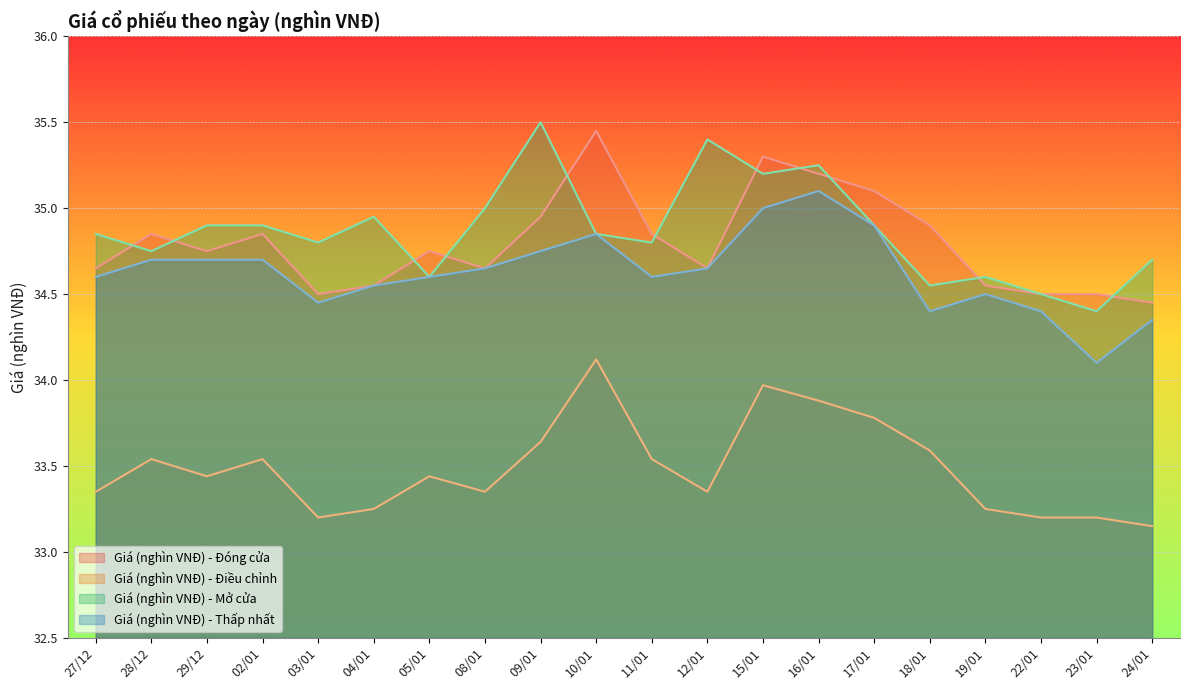

List the labels in order of Giá (nghìn VNĐ) - Điều chỉnh value, smallest first.

24/01, 03/01, 22/01, 23/01, 04/01, 19/01, 27/12, 08/01, 12/01, 29/12, 05/01, 28/12, 02/01, 11/01, 18/01, 09/01, 17/01, 16/01, 15/01, 10/01